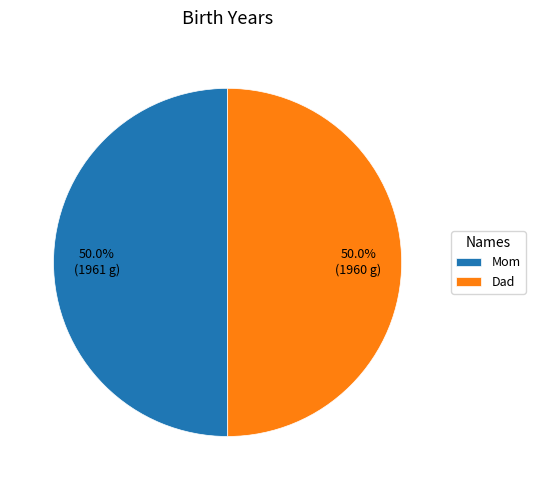

Combined, what portion of the pie is Dad and Mom?

100.0%